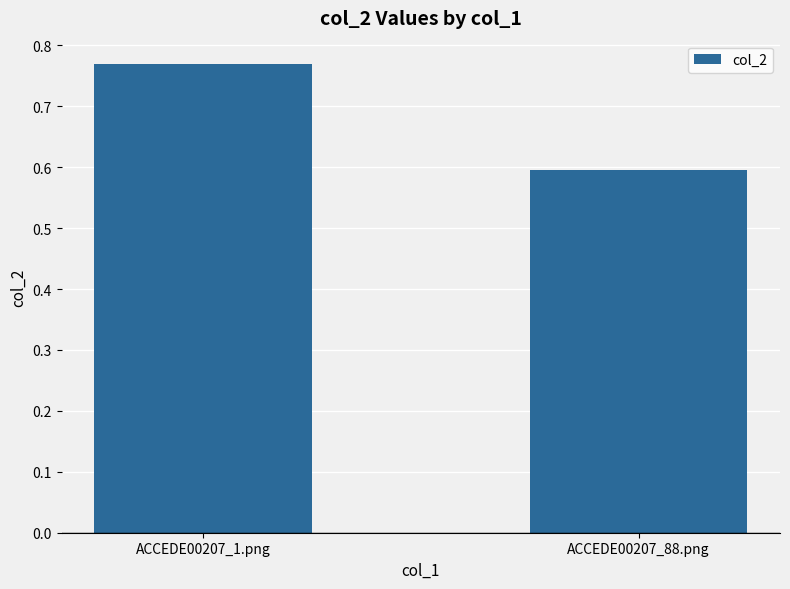

What is the average value?

0.7